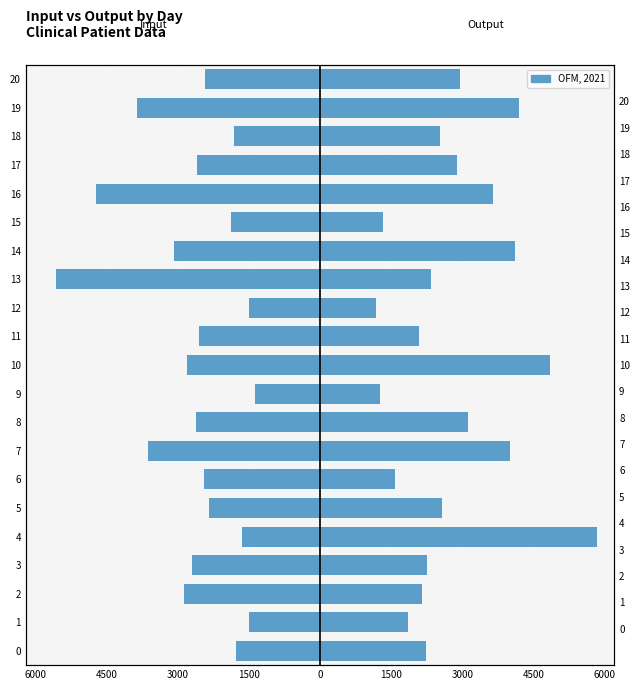

The input series shows -1231 at 6. True or false?

False